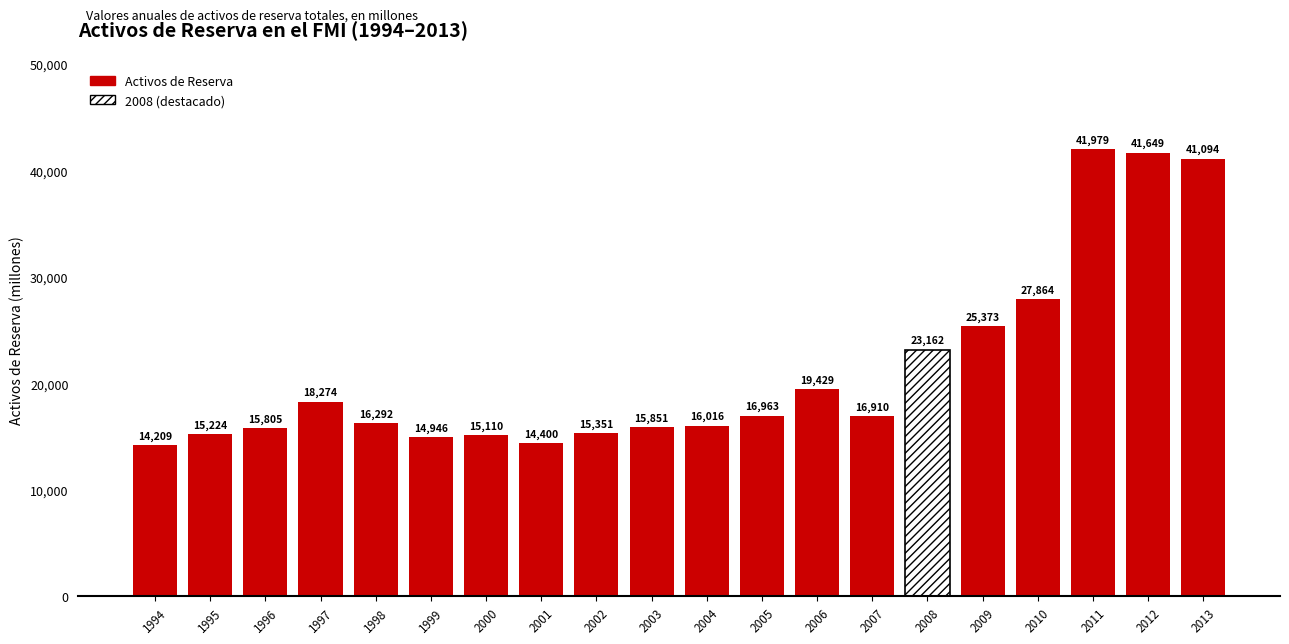

What is the value of the 5th bar from the left?

16292